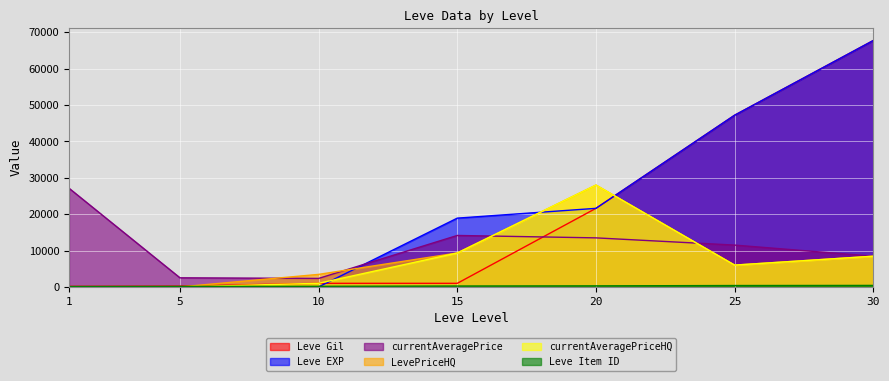

Where is the first local minimum for currentAveragePriceHQ?

25